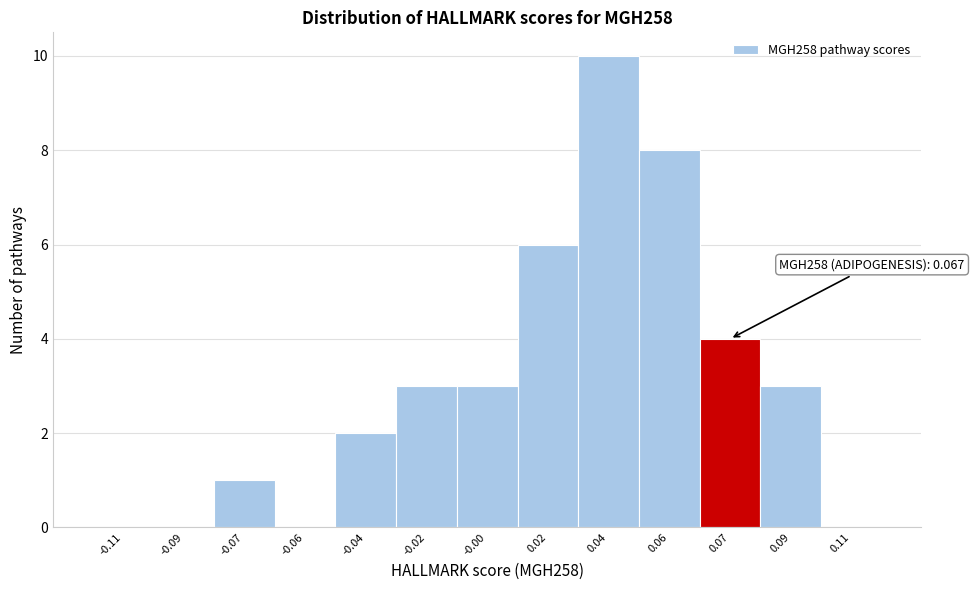

Is it true that the value at -0.06 is 5?

False